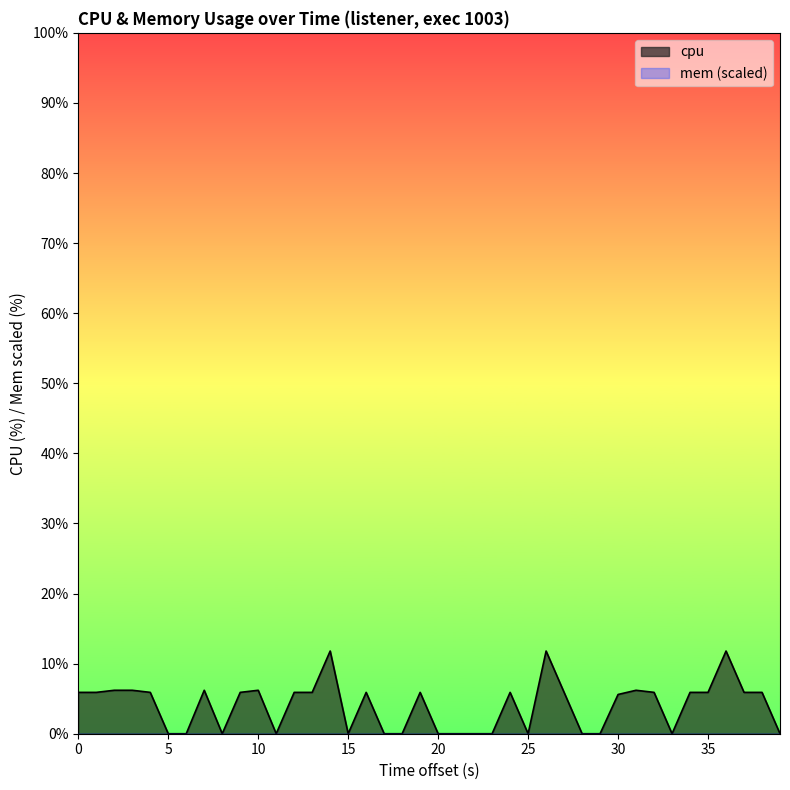

True or false: the data shows 0.0 at 33.

True